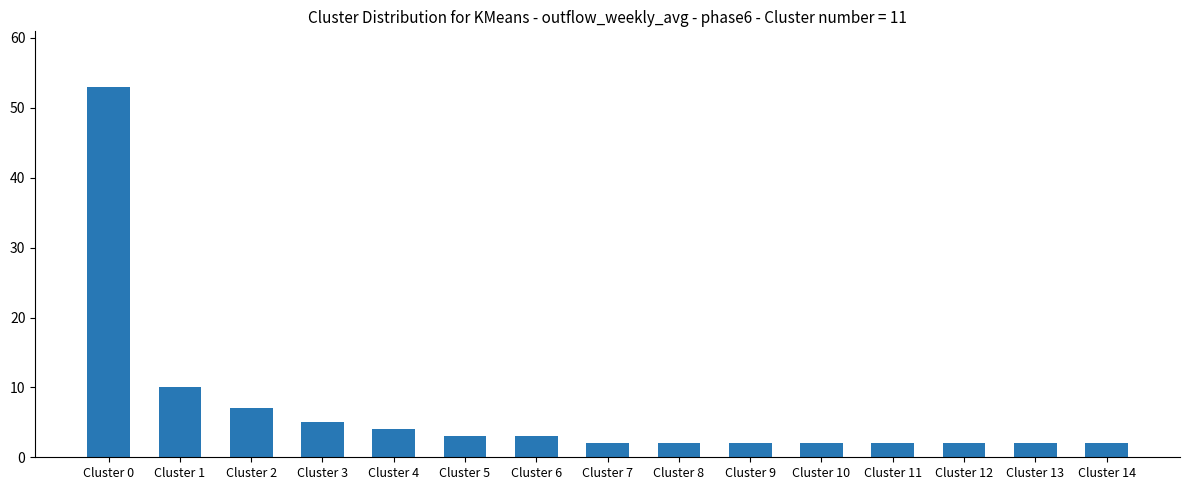

Where is the data nearest to the value 27?

Cluster 1